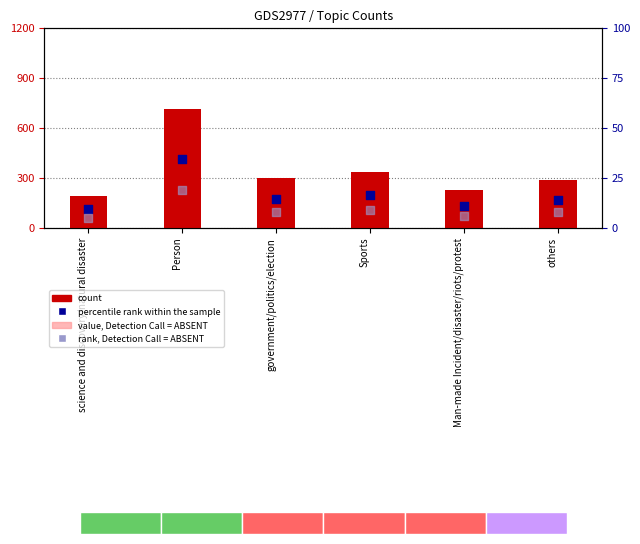

Which series contains the lowest Y value?

rank, Detection Call = ABSENT